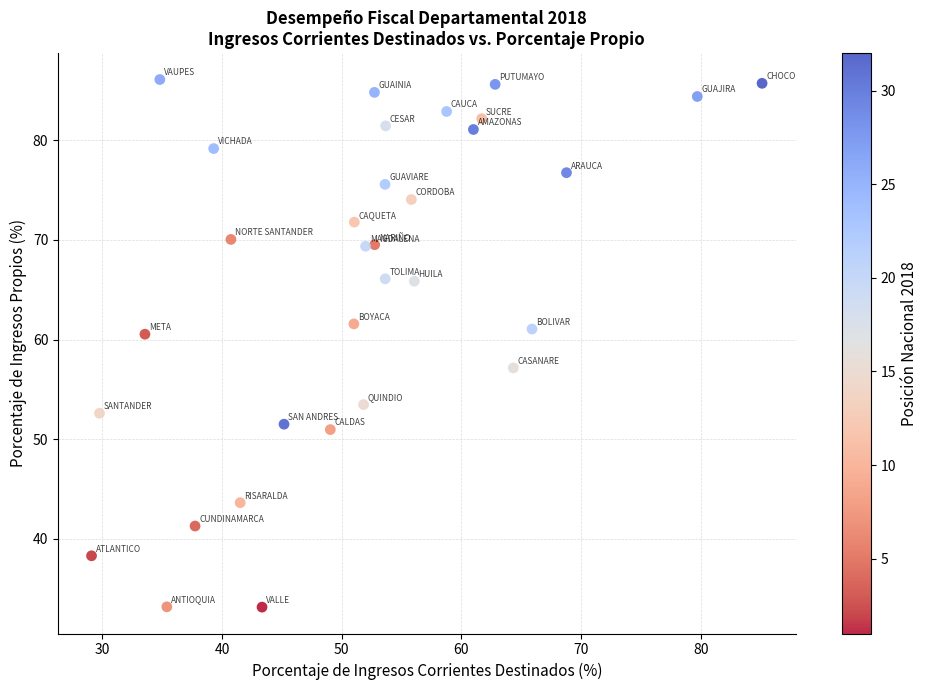

What is the range of X values (max minus min)?

56.0